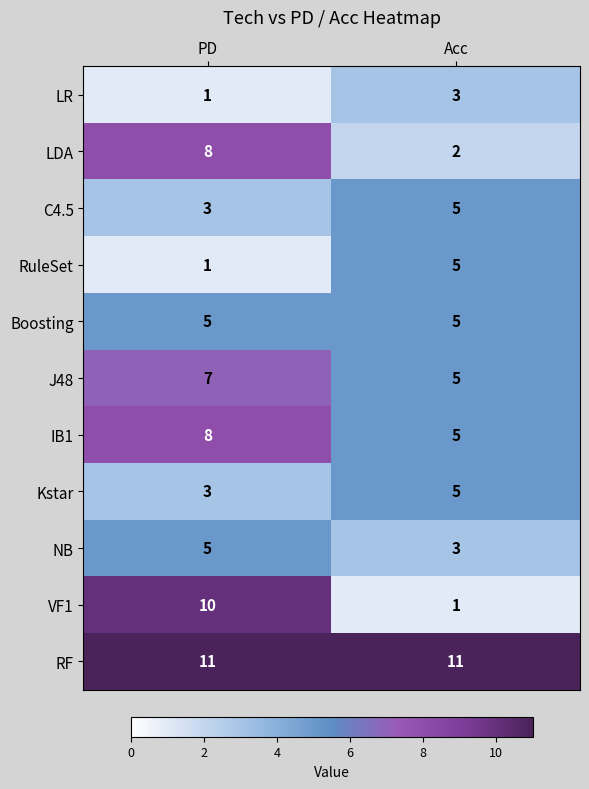

The VF1 series shows 10 at PD. True or false?

True